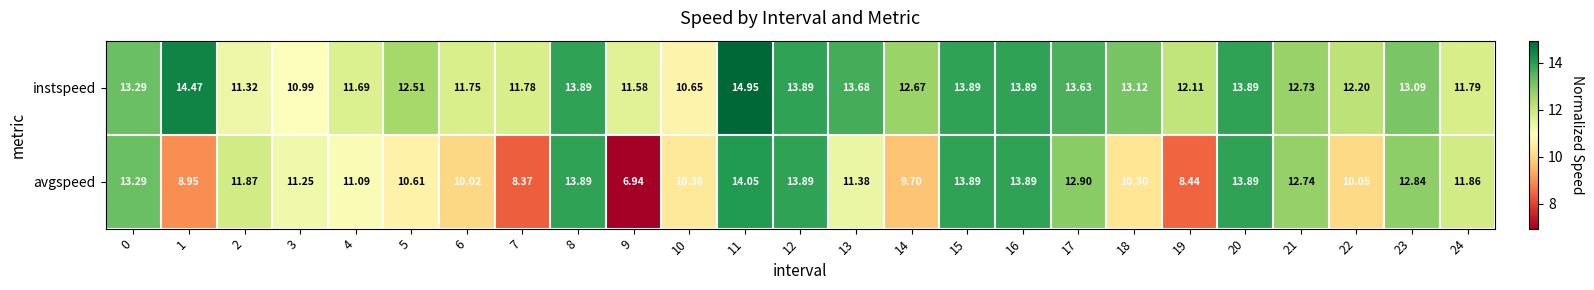

At 18, list the series in order from smallest to largest.

avgspeed, instspeed